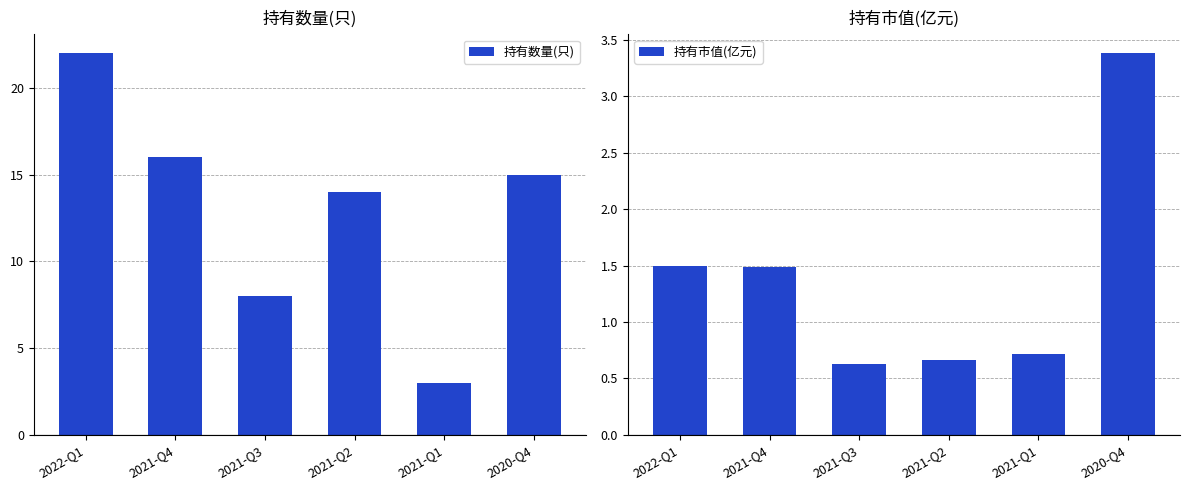

Which series changed the most between 2022-Q1 and 2021-Q1?

持有数量(只)